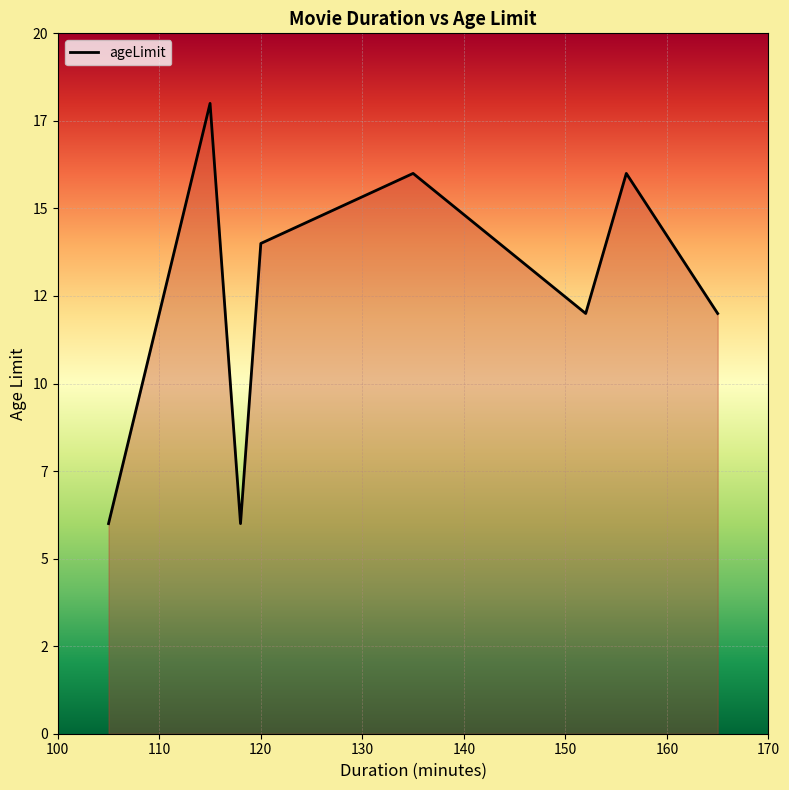

What is the minimum value shown in the chart?

6